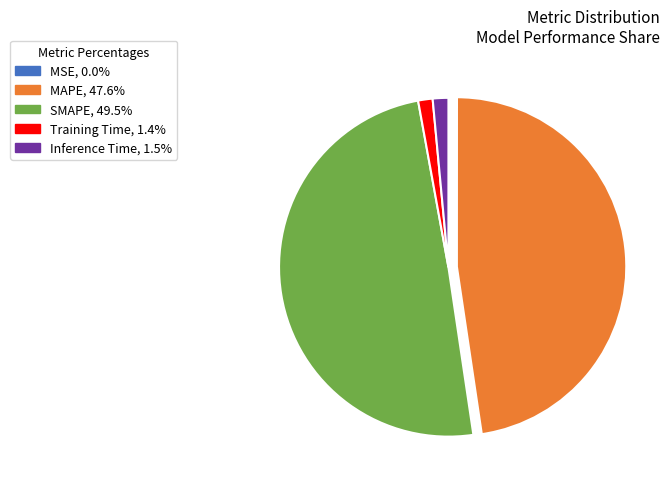

Which has a higher value, Training Time or MAPE?

MAPE